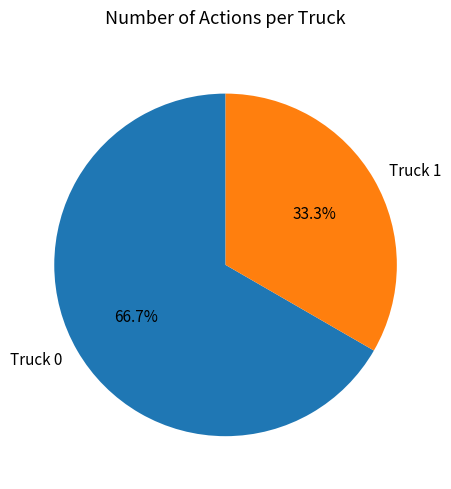

Which category has the biggest portion of the pie?

Truck 0